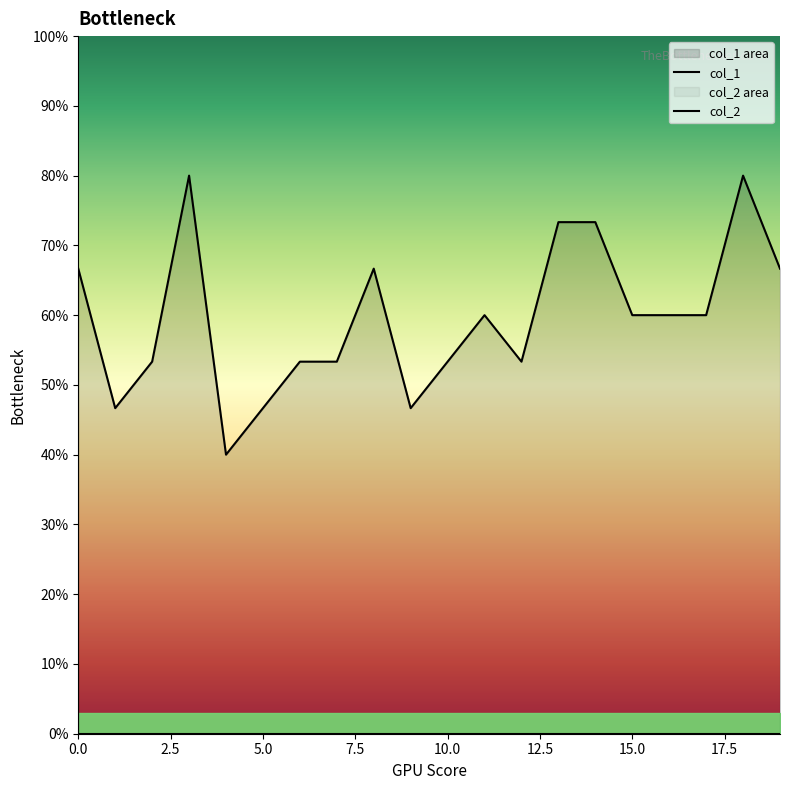

Is it true that the value at 7 is 0.2?

False